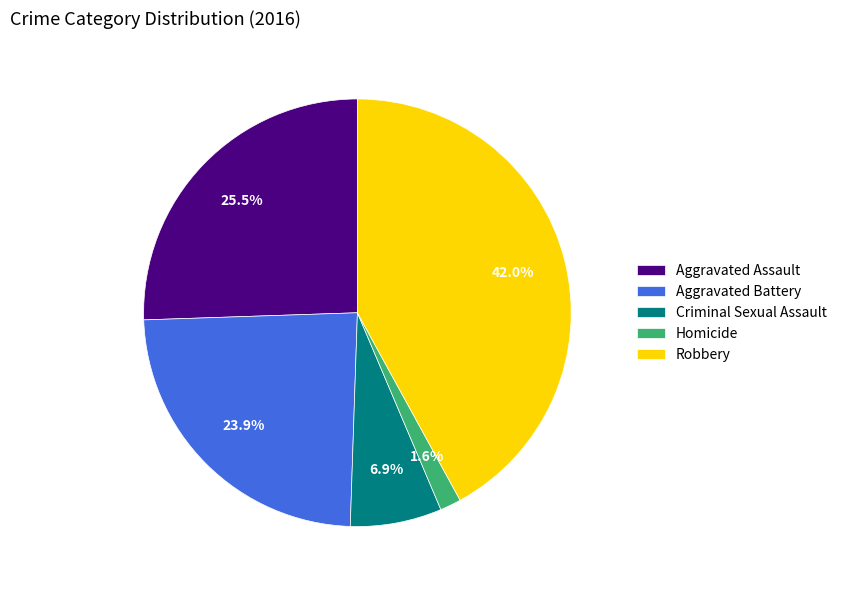

What is the largest slice in the pie chart?

Robbery